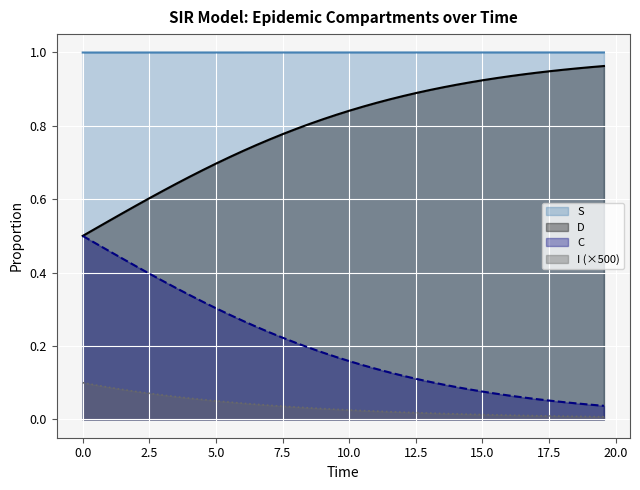

Which series has the largest total across all categories?

S